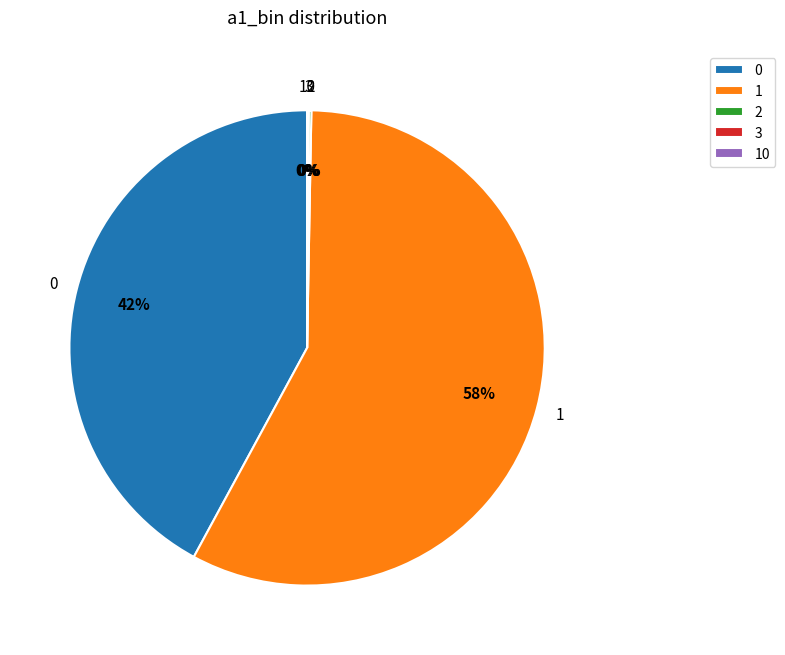

Which slice represents more than half of the pie?

1